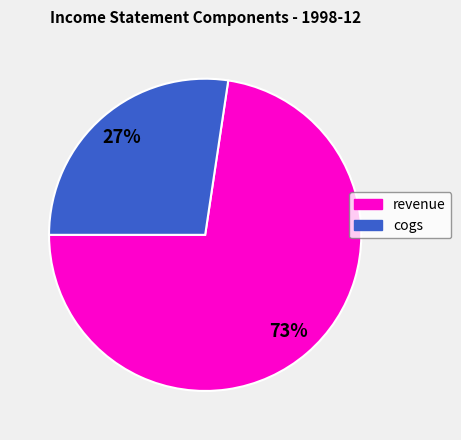

What percentage is the revenue slice, to the nearest percent?

73%